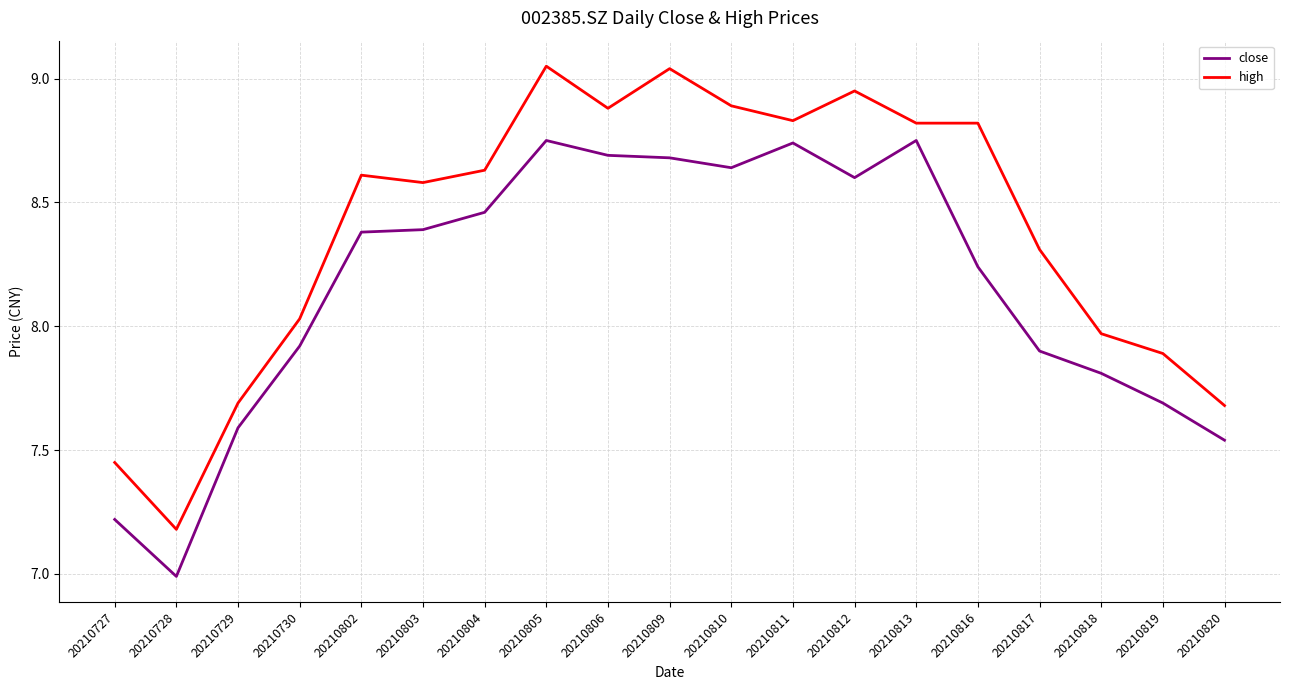

True or false: high and close intersect in this chart.

False